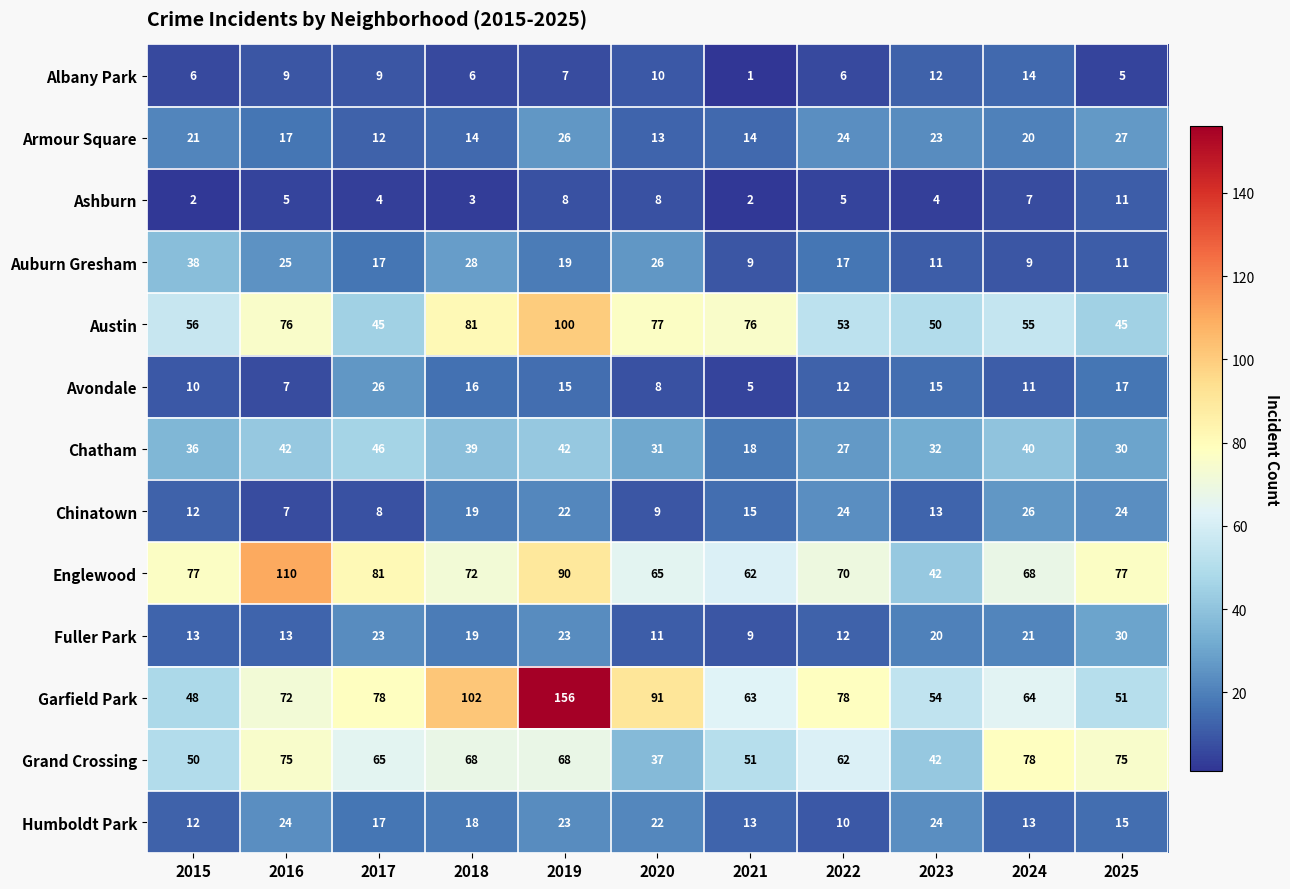

What is the minimum value for Avondale?

5